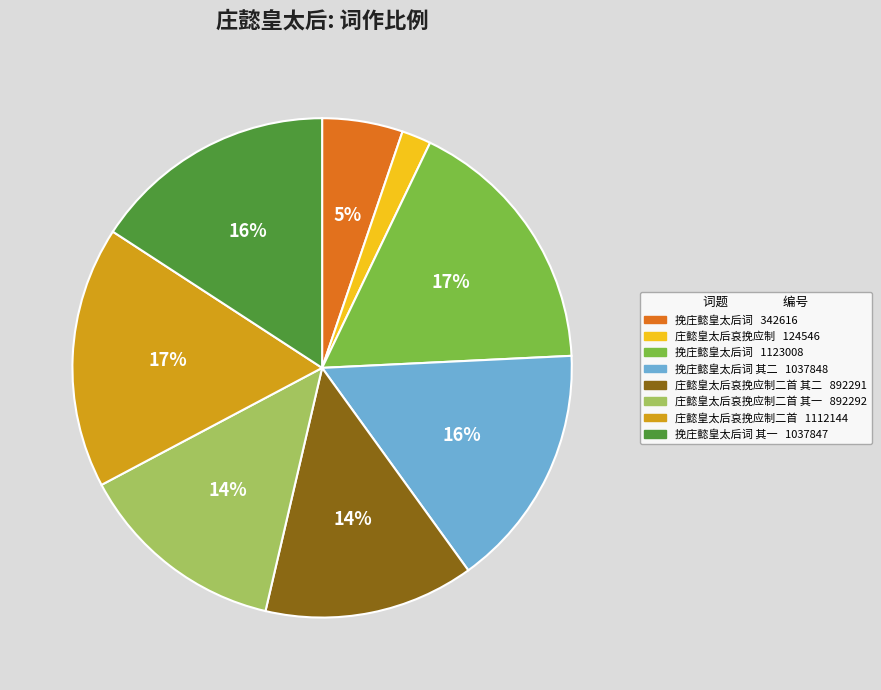

To the nearest percent, what is the difference between the largest and smallest slice percentages?

15%